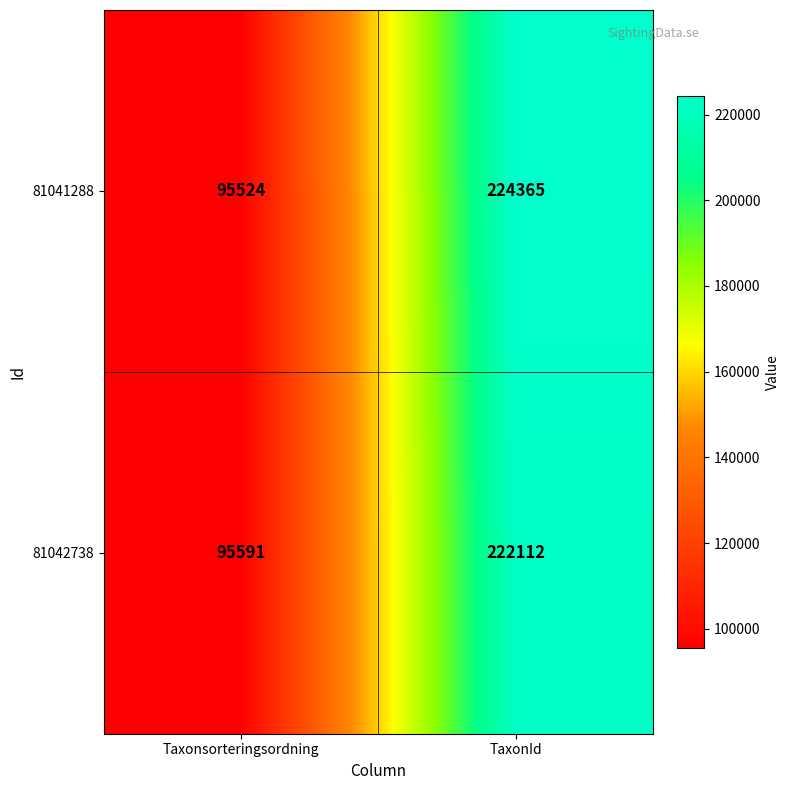

What is the difference between the highest and lowest values at TaxonId?

2253